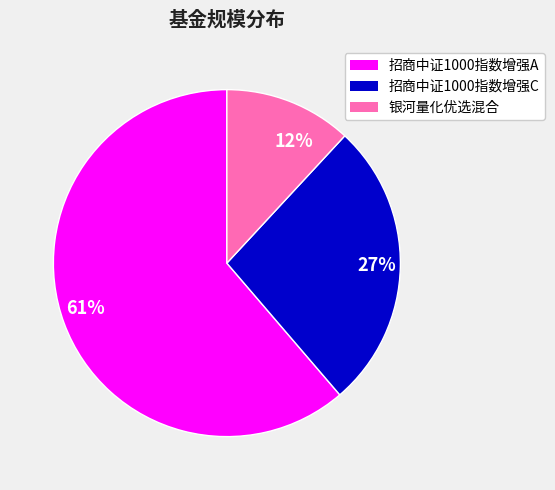

Is the sum of 61% and 27% greater than half?

Yes